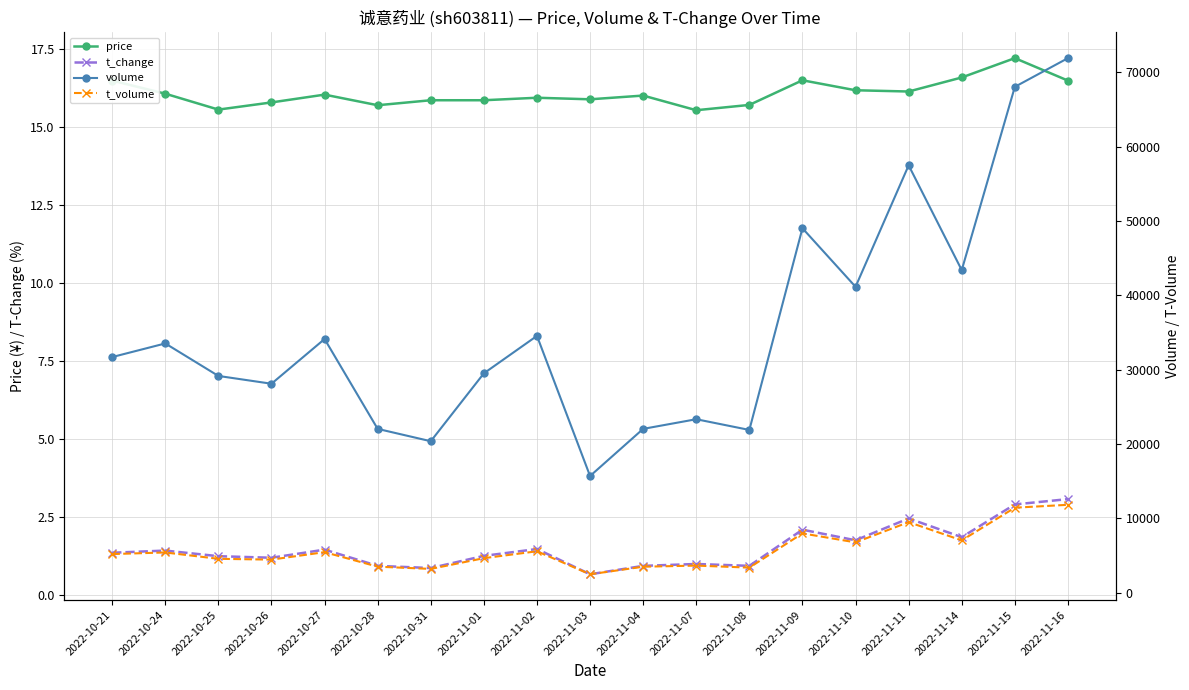

Reading left to right, extract all data points from this chart.

price: 2022-10-21=16.5	2022-10-24=16.1	2022-10-25=15.6	2022-10-26=15.8	2022-10-27=16.1	2022-10-28=15.7	2022-10-31=15.9	2022-11-01=15.9	2022-11-02=15.9	2022-11-03=15.9	2022-11-04=16.0	2022-11-07=15.6	2022-11-08=15.7	2022-11-09=16.5	2022-11-10=16.2	2022-11-11=16.1	2022-11-14=16.6	2022-11-15=17.2	2022-11-16=16.5
t_change: 2022-10-21=1.4	2022-10-24=1.4	2022-10-25=1.2	2022-10-26=1.2	2022-10-27=1.5	2022-10-28=0.9	2022-10-31=0.9	2022-11-01=1.3	2022-11-02=1.5	2022-11-03=0.7	2022-11-04=0.9	2022-11-07=1.0	2022-11-08=0.9	2022-11-09=2.1	2022-11-10=1.8	2022-11-11=2.5	2022-11-14=1.9	2022-11-15=2.9	2022-11-16=3.1
volume: 2022-10-21=31707.0	2022-10-24=33538.0	2022-10-25=29167.0	2022-10-26=28119.0	2022-10-27=34132.0	2022-10-28=22047.0	2022-10-31=20388.0	2022-11-01=29519.0	2022-11-02=34554.0	2022-11-03=15711.0	2022-11-04=22050.0	2022-11-07=23347.0	2022-11-08=21906.0	2022-11-09=49028.0	2022-11-10=41156.0	2022-11-11=57488.0	2022-11-14=43397.0	2022-11-15=68043.0	2022-11-16=71903.0
t_volume: 2022-10-21=5214.0	2022-10-24=5430.0	2022-10-25=4576.0	2022-10-26=4468.0	2022-10-27=5472.0	2022-10-28=3519.0	2022-10-31=3219.0	2022-11-01=4663.0	2022-11-02=5589.0	2022-11-03=2497.0	2022-11-04=3513.0	2022-11-07=3664.0	2022-11-08=3392.0	2022-11-09=7994.0	2022-11-10=6786.0	2022-11-11=9508.0	2022-11-14=7056.0	2022-11-15=11450.0	2022-11-16=11839.0